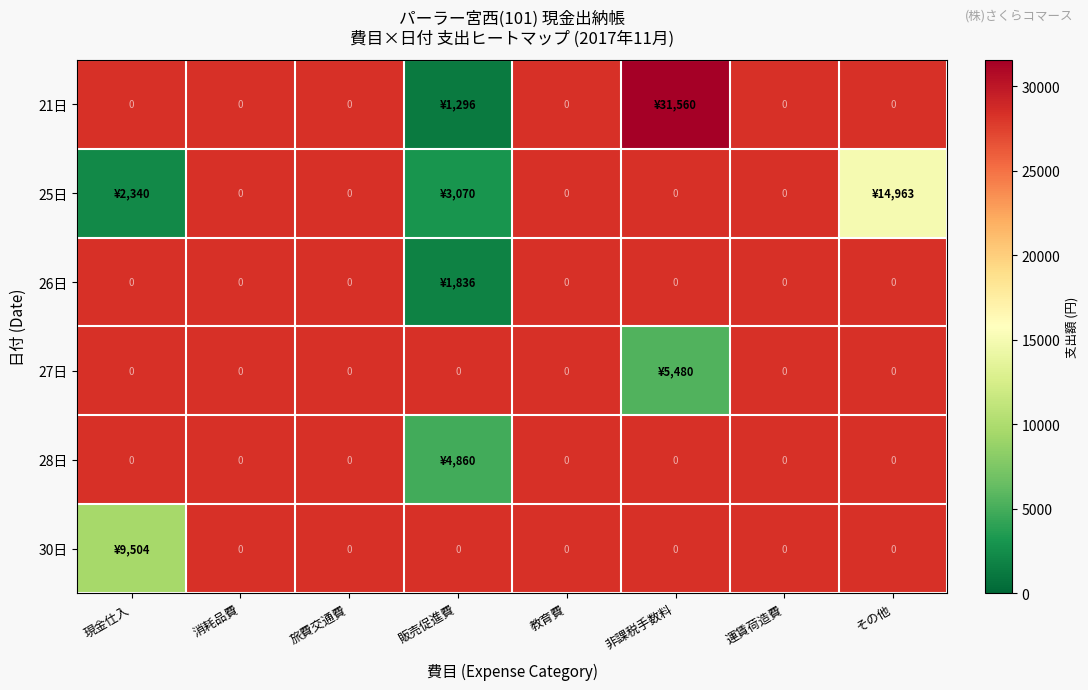

Rank the categories by 30日 value from highest to lowest.

現金仕入, 消耗品費, 旅費交通費, 販売促進費, 教育費, 非課税手数料, 運賃荷造費, その他